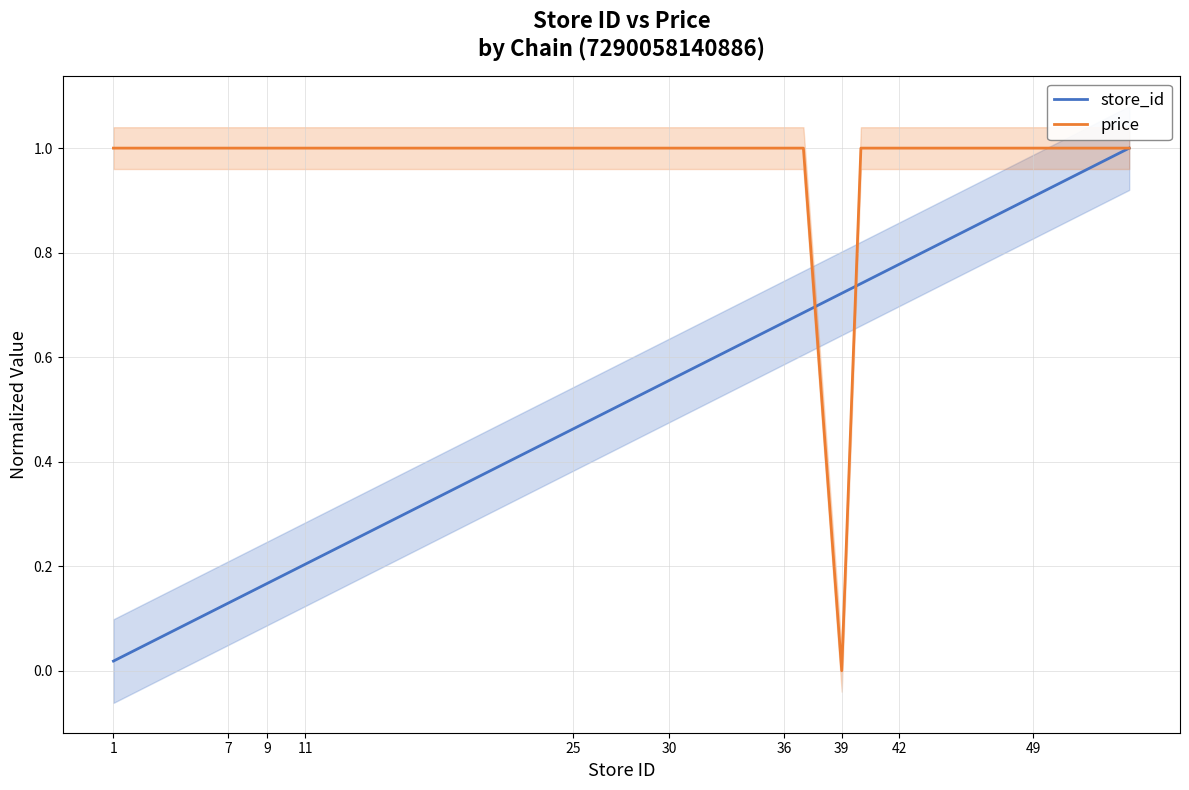

Is it true that price equals 1.0 at 1?

True